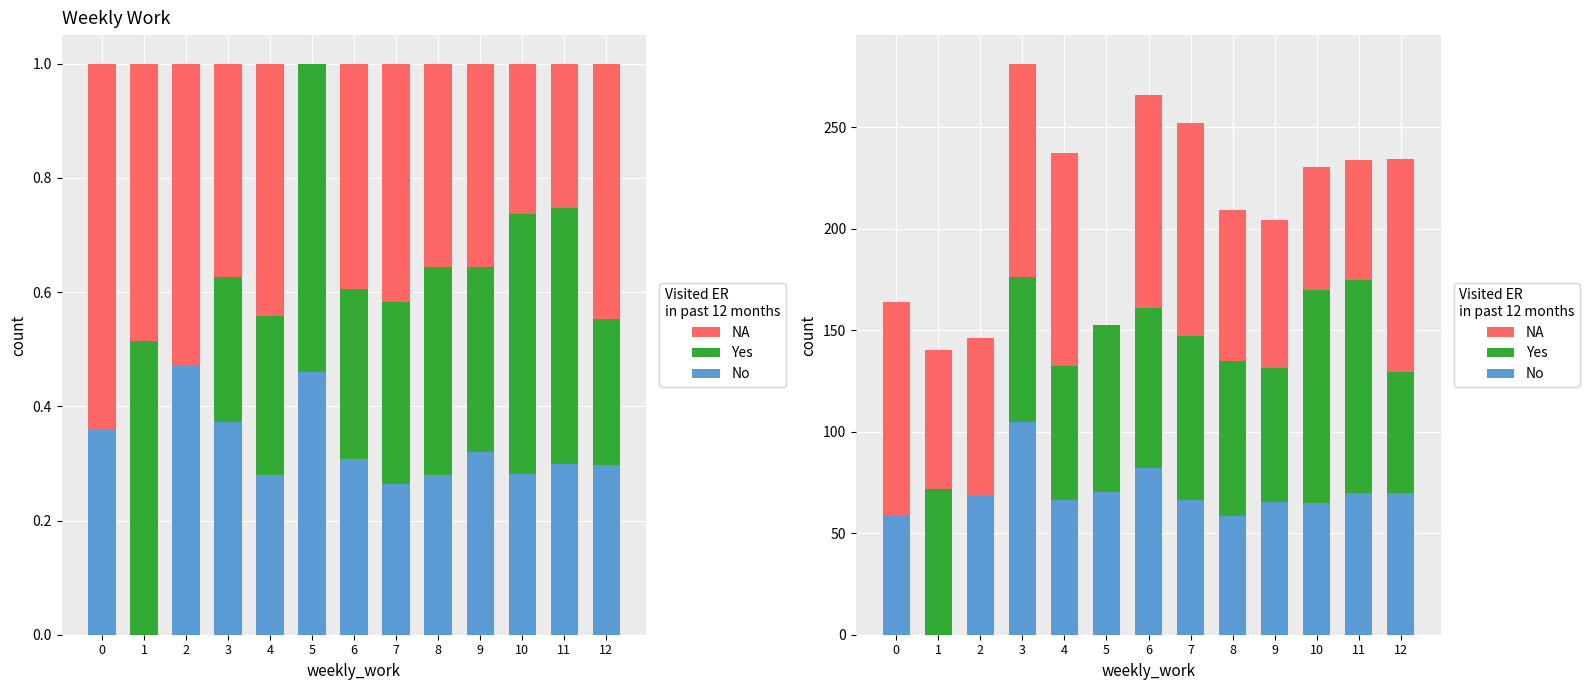

Is it true that Yes equals 76.5 at 8?

True